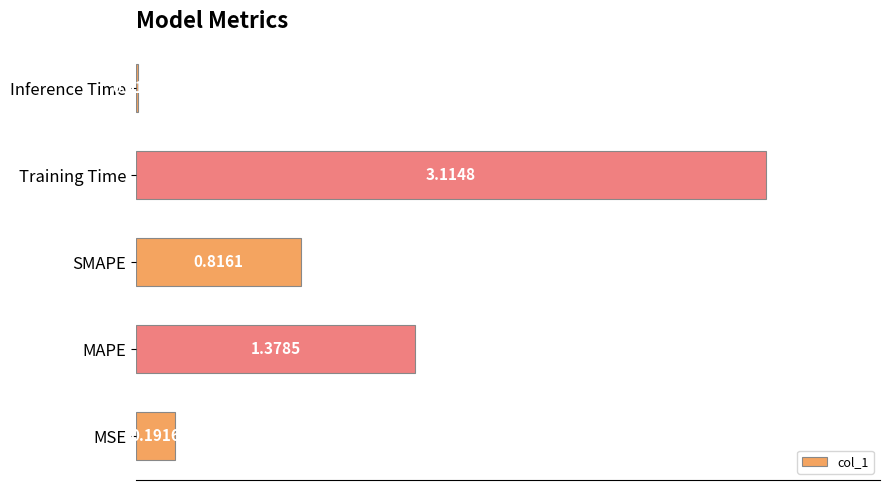

Which category has the highest value across all series?

Training Time